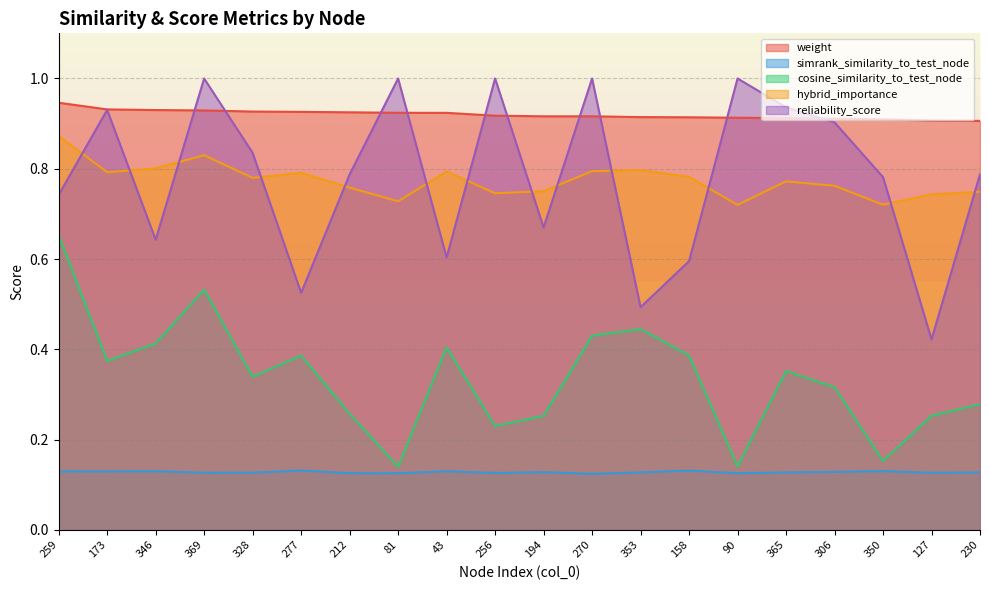

Reading left to right, list all the values displayed in this chart.

weight: 259=0.9	173=0.9	346=0.9	369=0.9	328=0.9	277=0.9	212=0.9	81=0.9	43=0.9	256=0.9	194=0.9	270=0.9	353=0.9	158=0.9	90=0.9	365=0.9	306=0.9	350=0.9	127=0.9	230=0.9
simrank_similarity_to_test_node: 259=0.1	173=0.1	346=0.1	369=0.1	328=0.1	277=0.1	212=0.1	81=0.1	43=0.1	256=0.1	194=0.1	270=0.1	353=0.1	158=0.1	90=0.1	365=0.1	306=0.1	350=0.1	127=0.1	230=0.1
cosine_similarity_to_test_node: 259=0.7	173=0.4	346=0.4	369=0.5	328=0.3	277=0.4	212=0.3	81=0.1	43=0.4	256=0.2	194=0.3	270=0.4	353=0.4	158=0.4	90=0.1	365=0.4	306=0.3	350=0.2	127=0.3	230=0.3
hybrid_importance: 259=0.9	173=0.8	346=0.8	369=0.8	328=0.8	277=0.8	212=0.8	81=0.7	43=0.8	256=0.7	194=0.8	270=0.8	353=0.8	158=0.8	90=0.7	365=0.8	306=0.8	350=0.7	127=0.7	230=0.7
reliability_score: 259=0.7	173=0.9	346=0.6	369=1.0	328=0.8	277=0.5	212=0.8	81=1.0	43=0.6	256=1.0	194=0.7	270=1.0	353=0.5	158=0.6	90=1.0	365=0.9	306=0.9	350=0.8	127=0.4	230=0.8